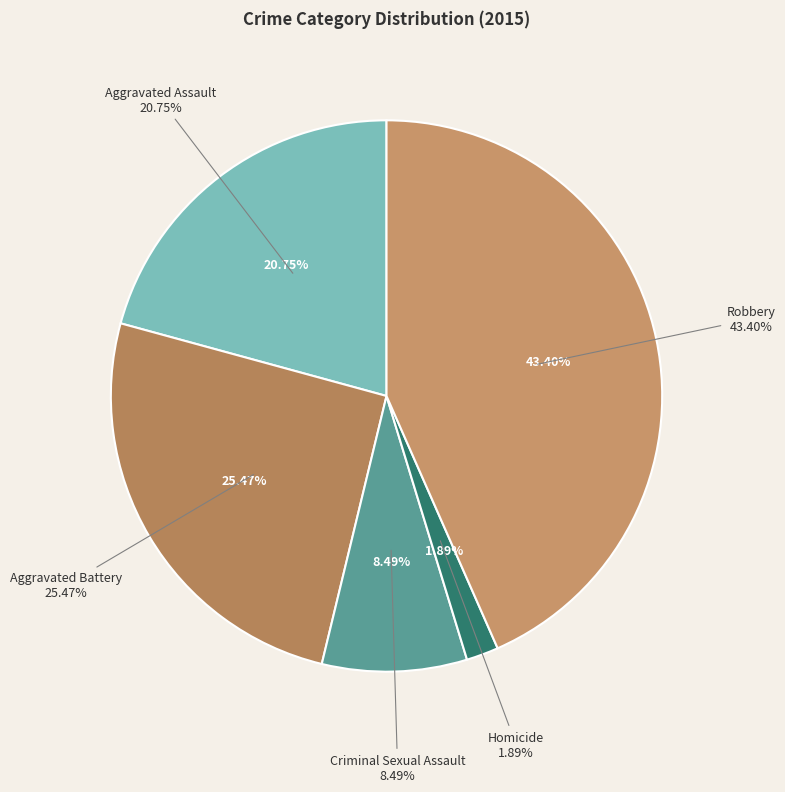

What is the total percentage of Criminal Sexual Assault and Aggravated Assault?

29.2%